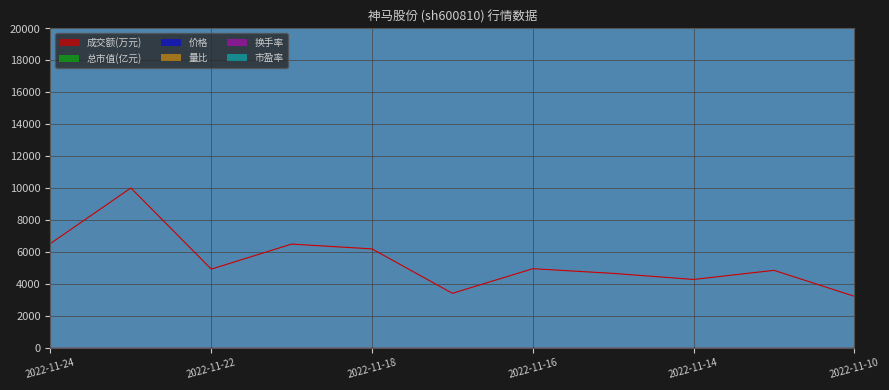

Rank the categories by 总市值(亿元) value from lowest to highest.

2022-11-10, 2022-11-14, 2022-11-11, 2022-11-15, 2022-11-17, 2022-11-16, 2022-11-18, 2022-11-22, 2022-11-23, 2022-11-21, 2022-11-24